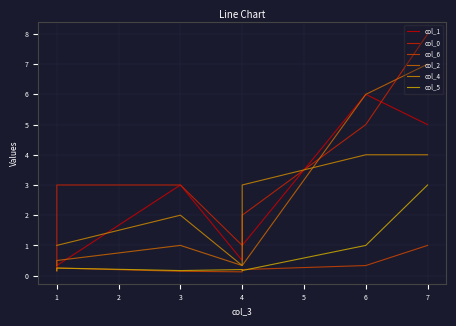

At which category is the sum across all series the highest?

7